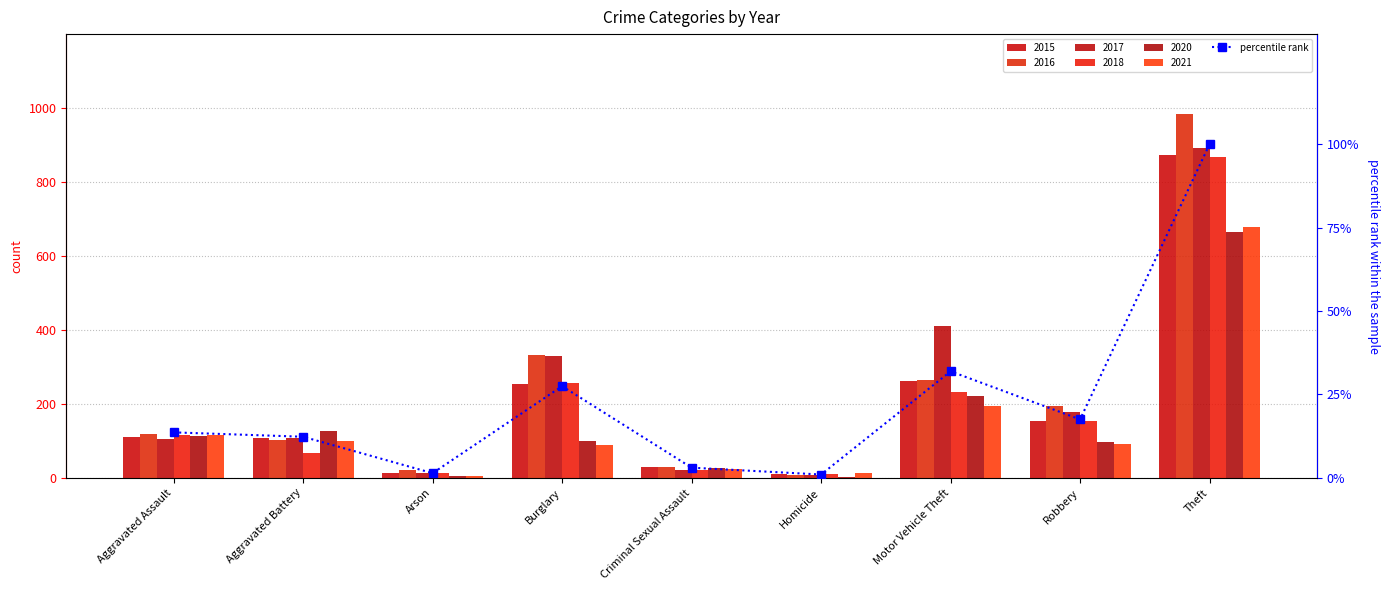

What is the average value?

23.1